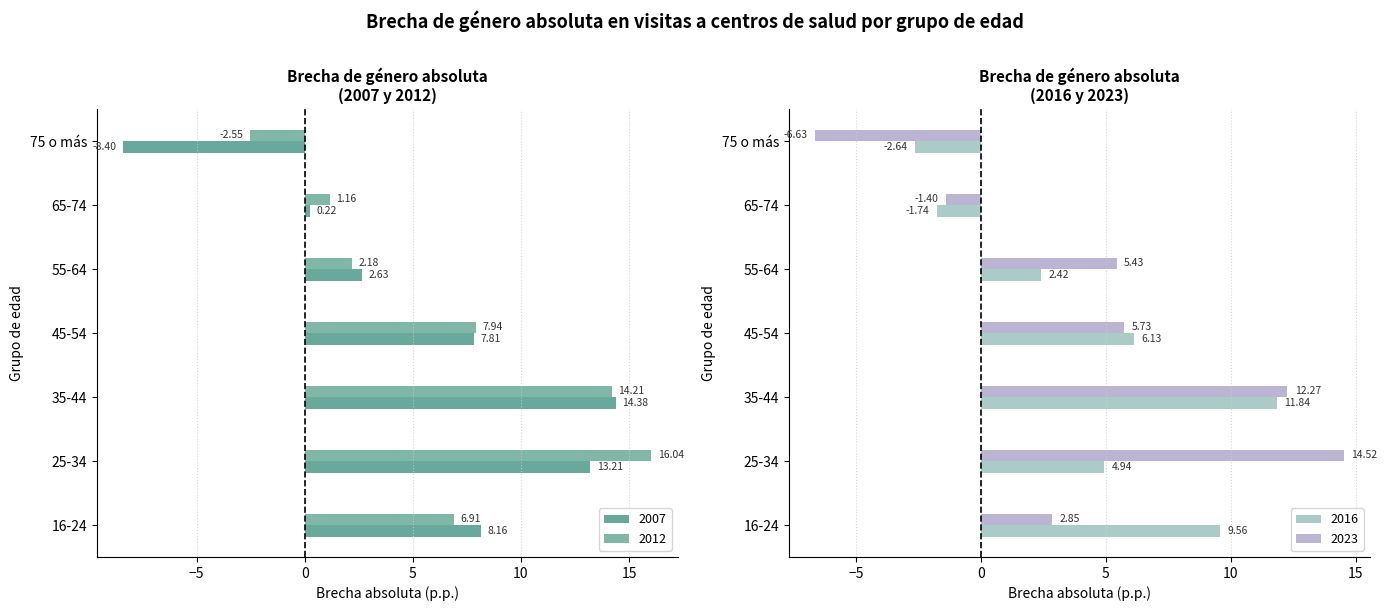

At which label is 2016 closest to 4?

25-34